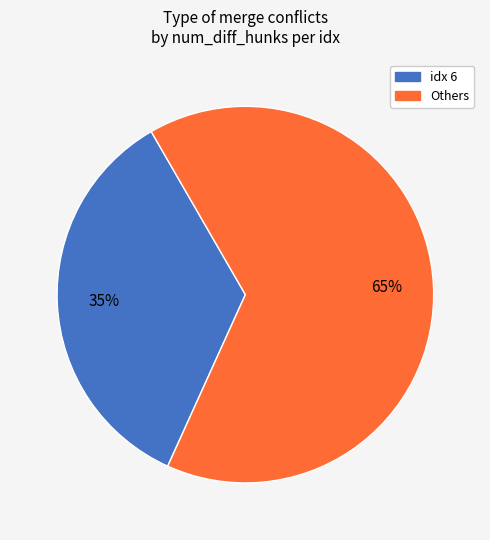

To the nearest percent, what is the difference between the largest and smallest slice percentages?

30%